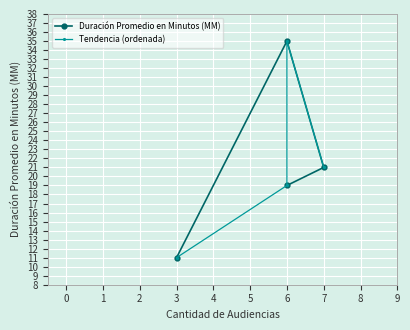

True or false: Tendencia (ordenada) and Duración Promedio en Minutos (MM) intersect in this chart.

False